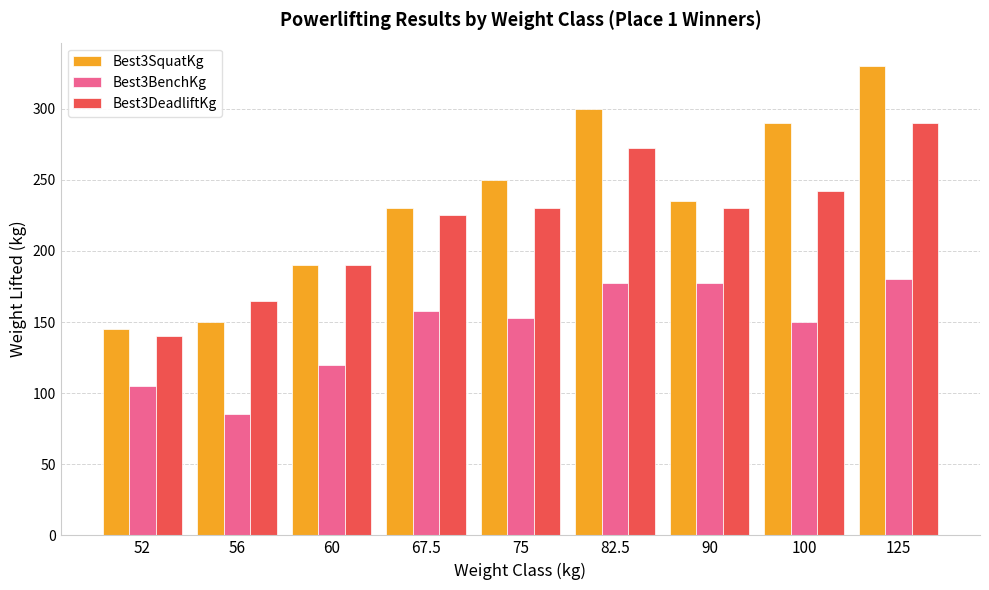

What is the lowest value of the Best3BenchKg series?

85.0